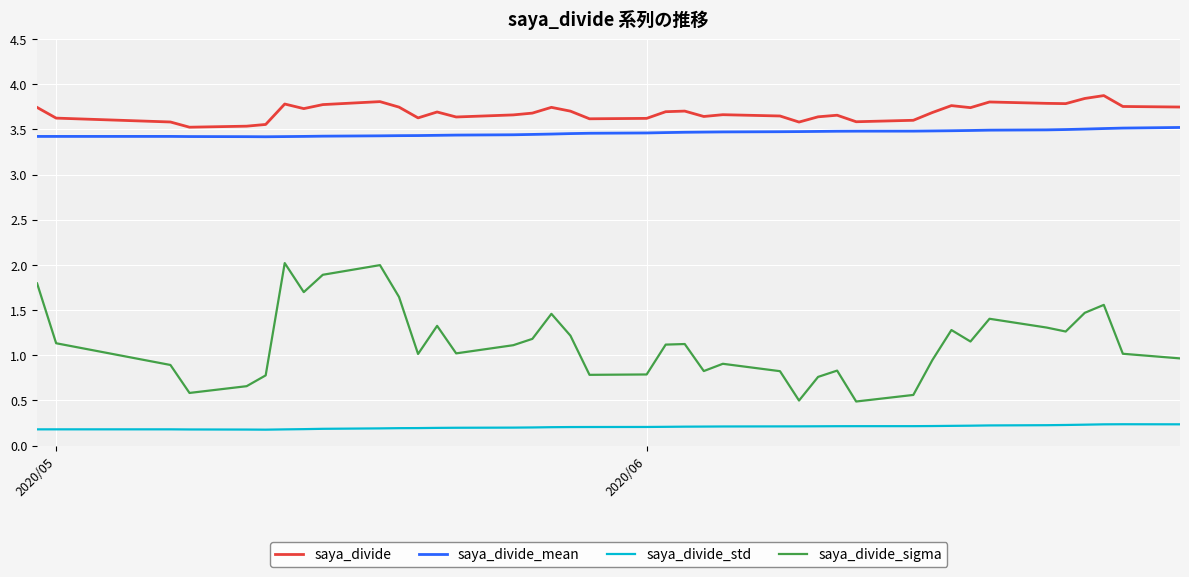

Which series has the largest range (max minus min)?

saya_divide_sigma